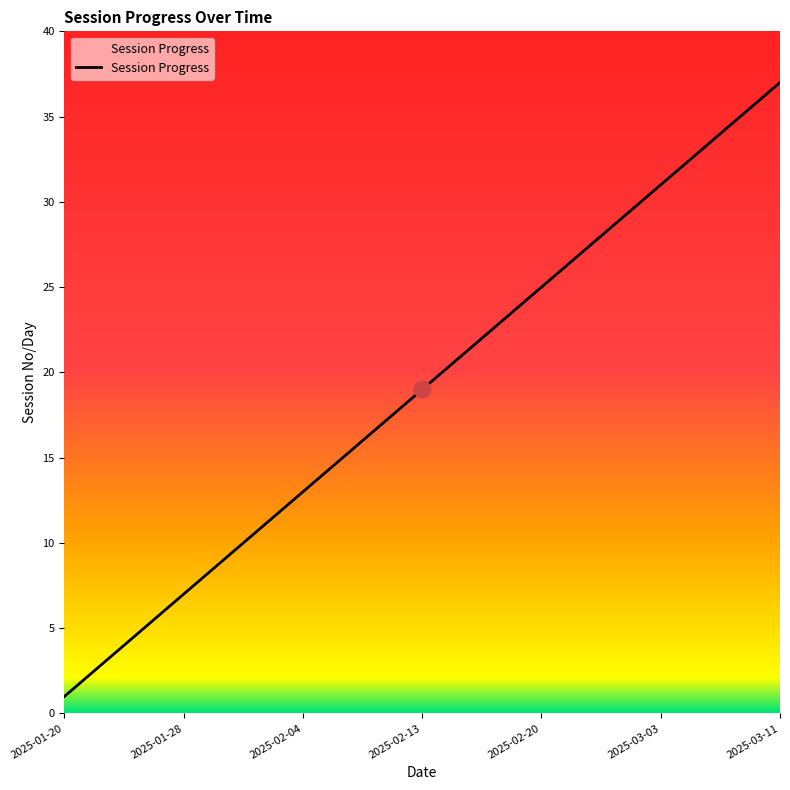

Is this an area chart (filled region under the line)?

No